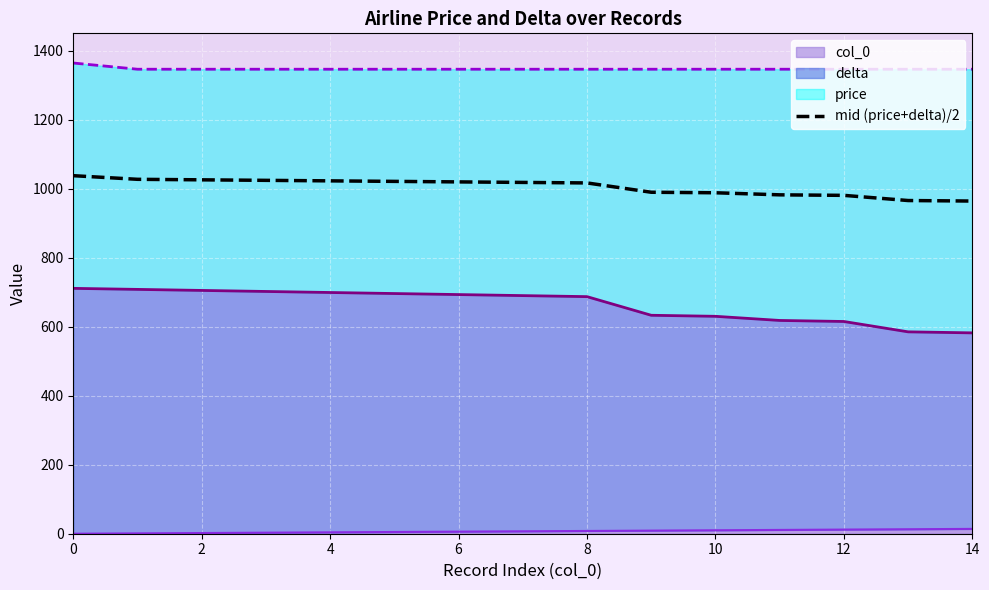

Reading right to left, extract all data points from this chart.

964.0	965.5	980.5	982.0	988.0	989.5	1016.5	1018.0	1019.5	1021.0	1022.5	1024.0	1025.5	1027.0	1037.5